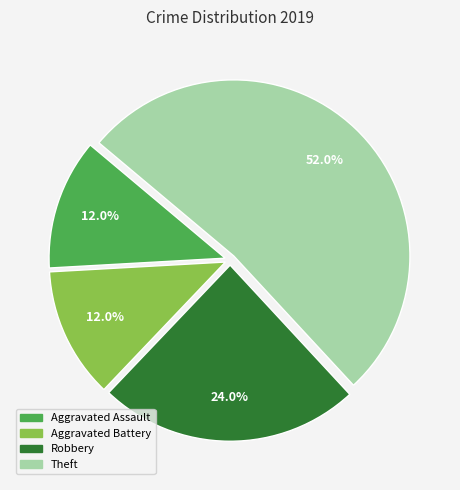

Approximately how many times larger is the value at Aggravated Battery compared to Robbery?

0.5